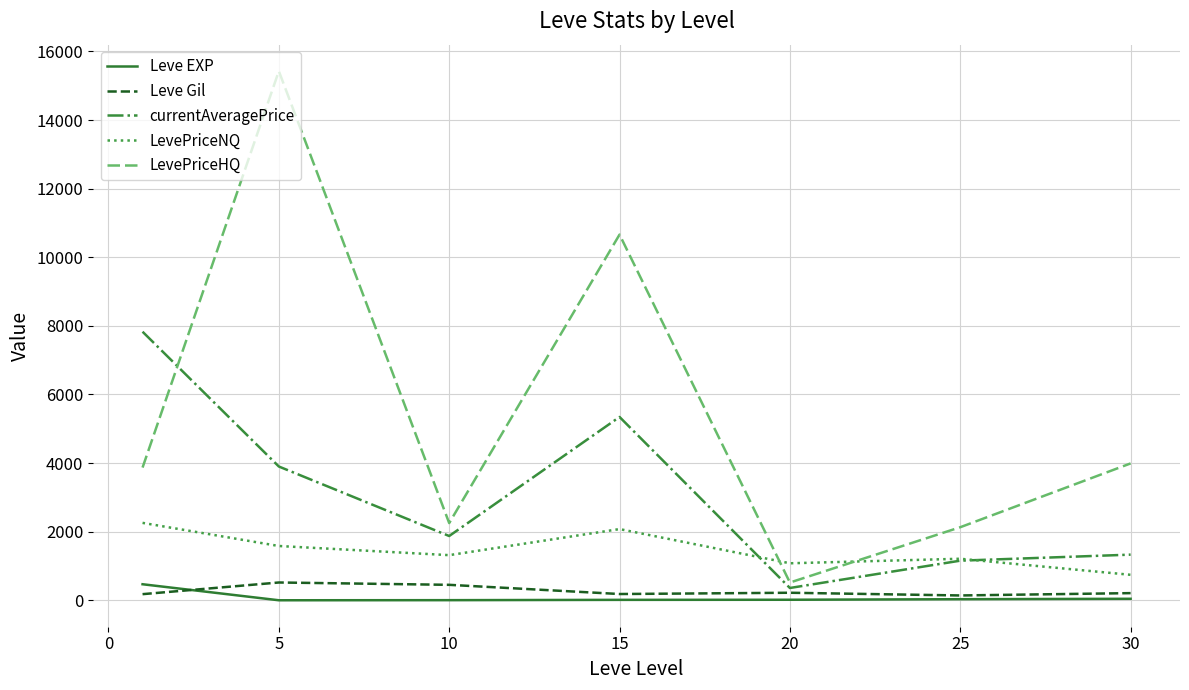

Which series has the largest total across all categories?

LevePriceHQ